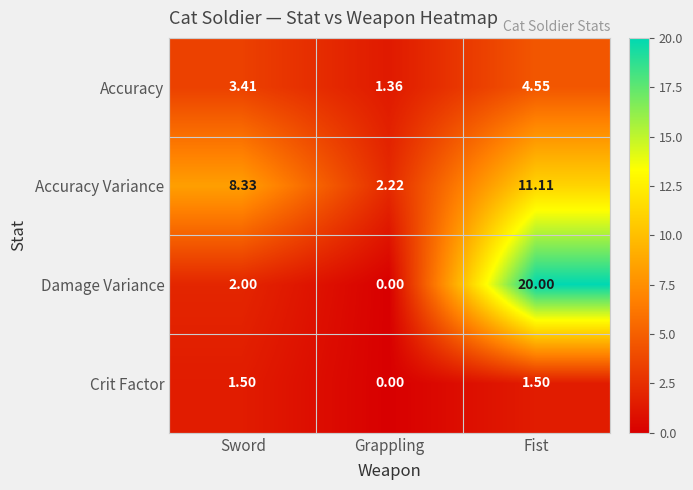

Which category has the lowest value across all series?

Grappling